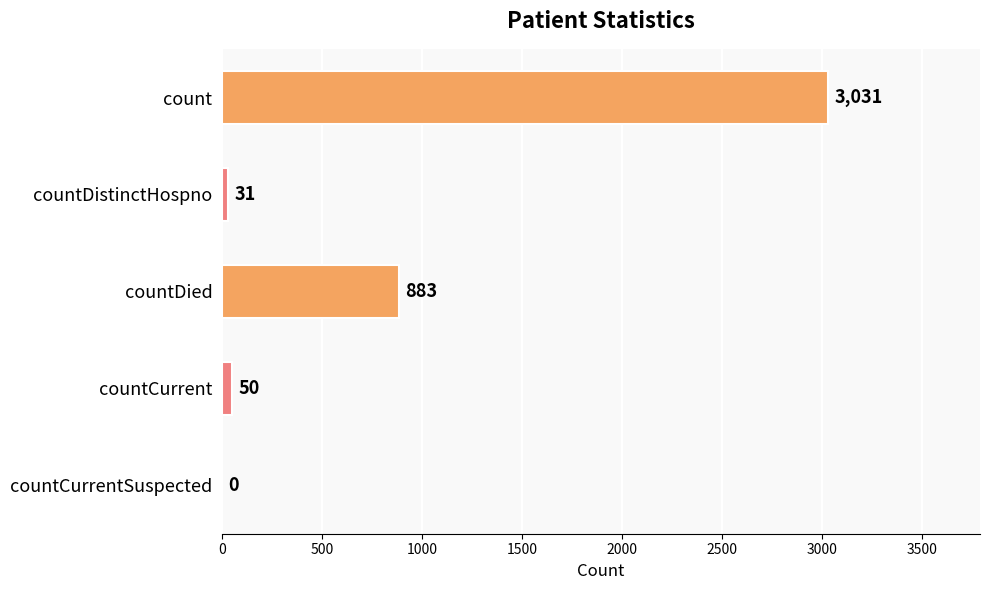

What is the change in value from countDistinctHospno to countDied?

+852